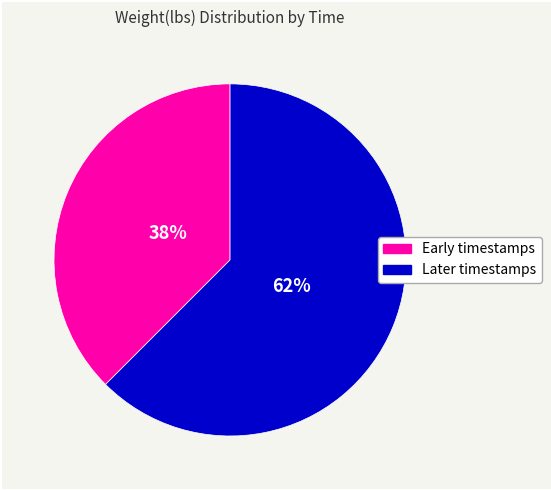

Is it true that Early timestamps is 38% of the pie?

True